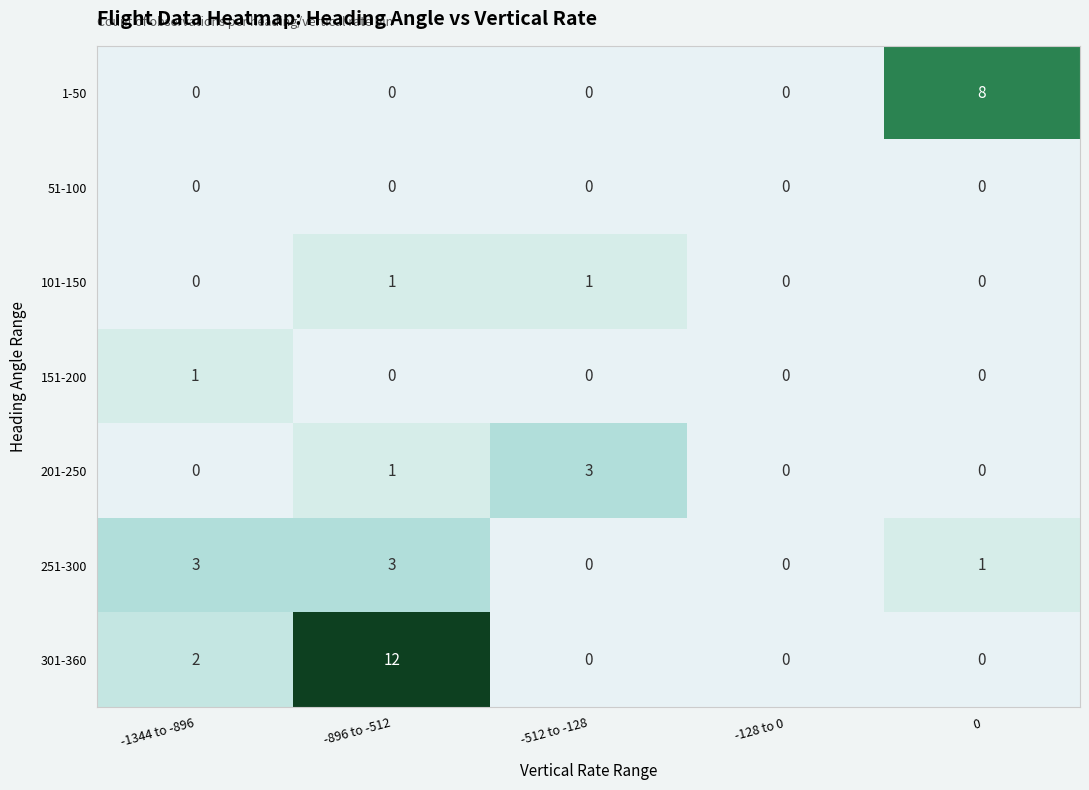

Which series has the widest spread of values?

301-360